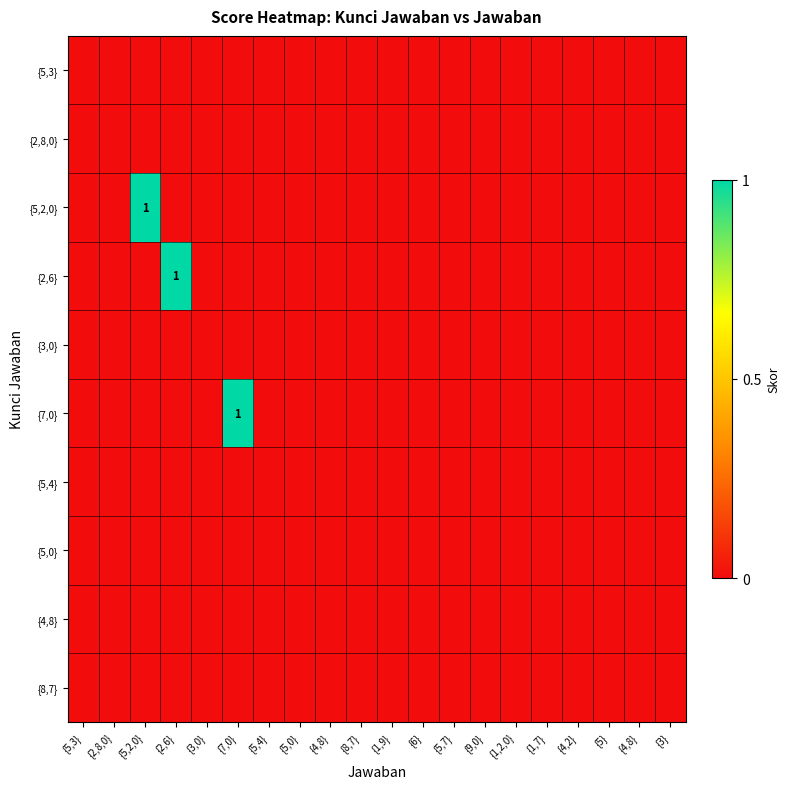

List the labels in order of {5,0} value, smallest first.

{5,3}, {2,8,0}, {5,2,0}, {2,6}, {3,0}, {7,0}, {5,4}, {5,0}, {4,8}, {8,7}, {1,9}, {6}, {5,7}, {9,0}, {1,2,0}, {1,7}, {4,2}, {5}, {4,8}, {3}